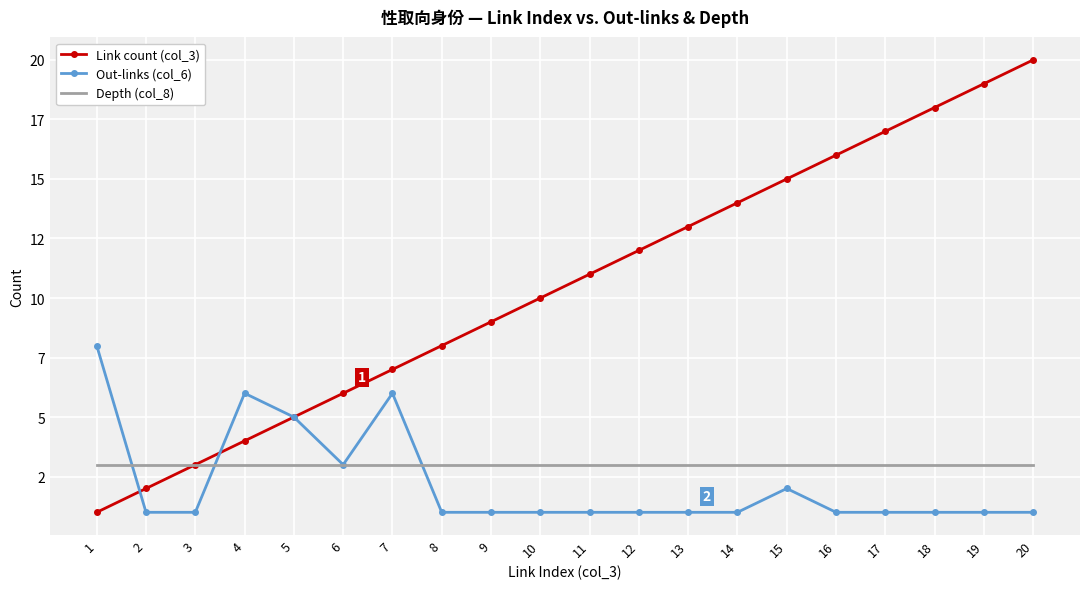

What is the value of the Out-links (col_6) point at the 20th from the left?

1